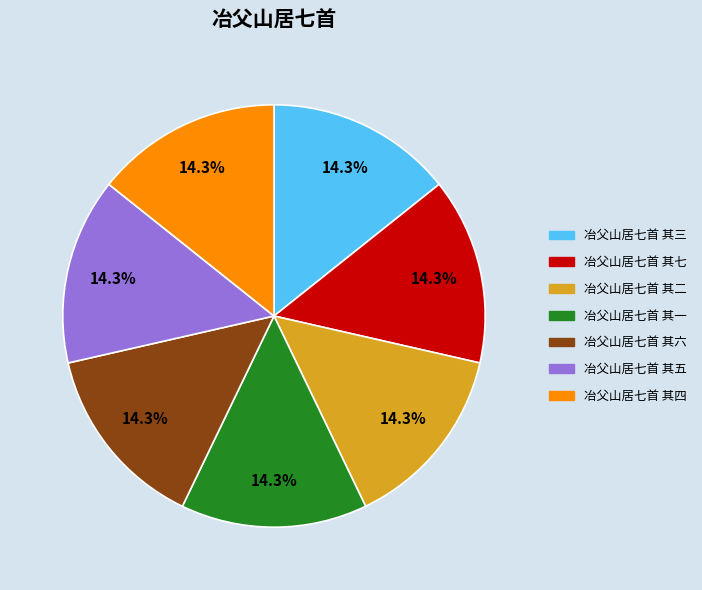

Which category has the biggest portion of the pie?

冶父山居七首 其七